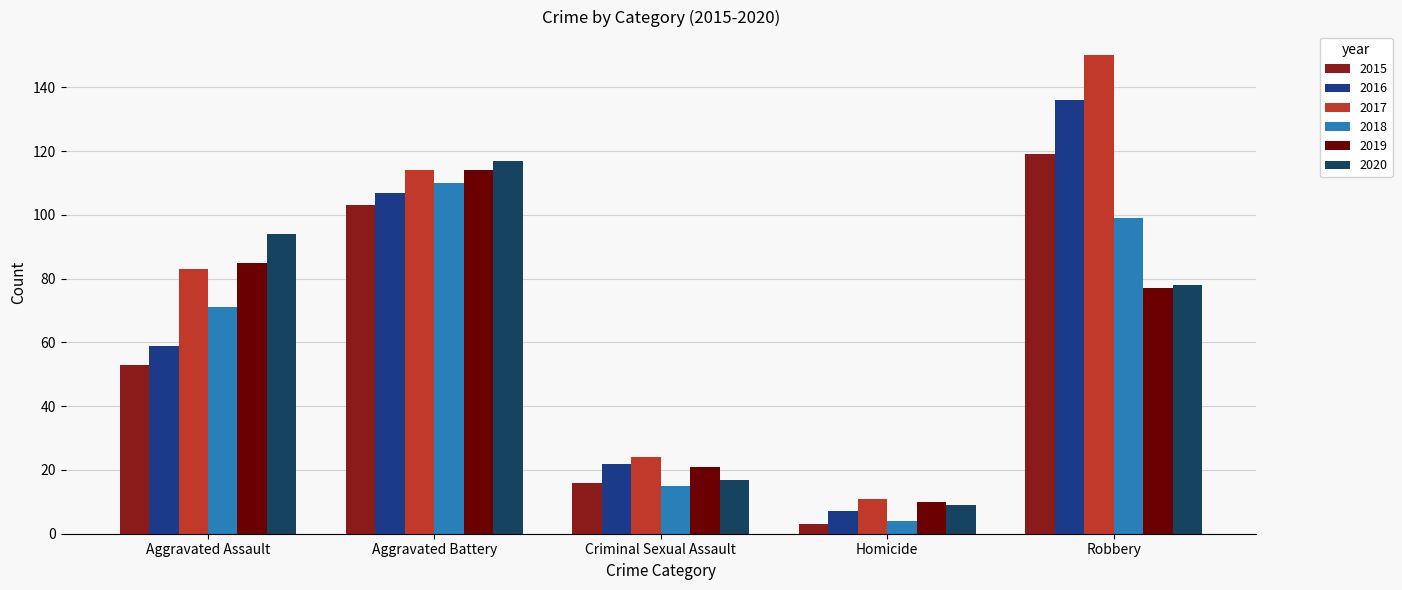

At how many categories does at least one series exceed 75?

3